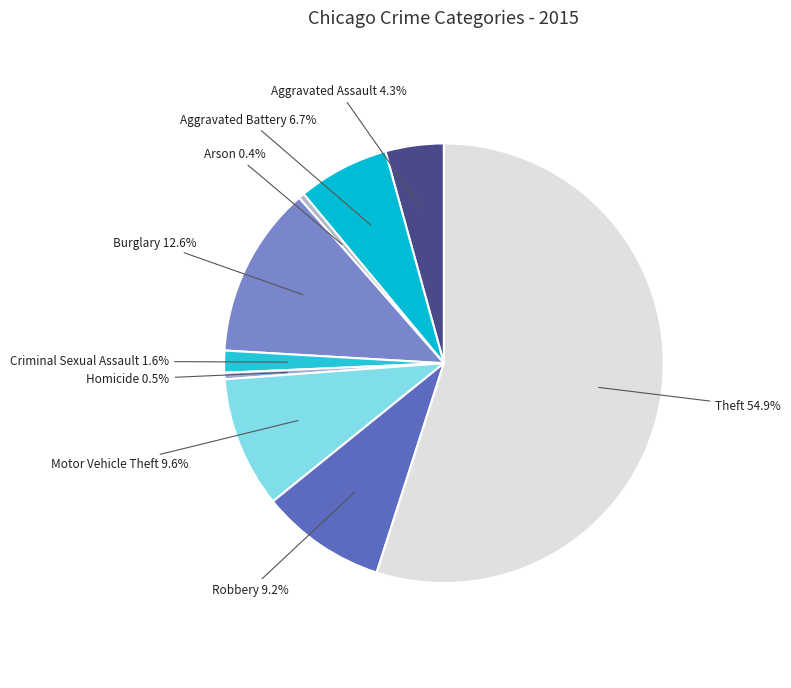

Does any single category account for the majority?

Yes